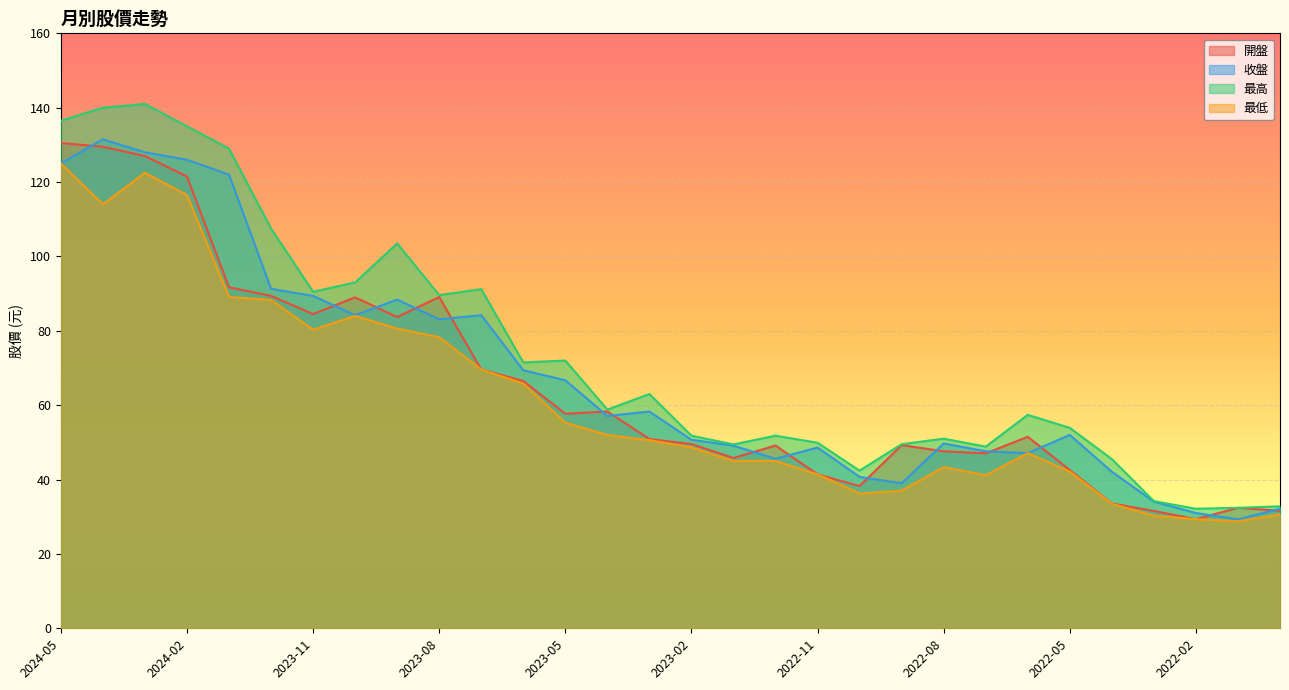

How many data points in 最高 are above 58?

15